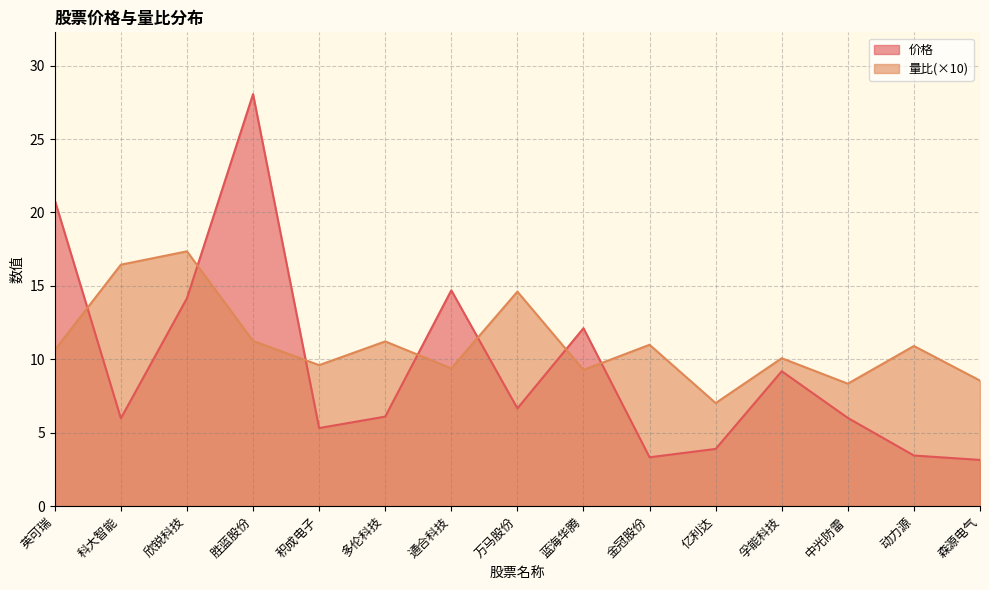

The 量比 series shows 8.3 at 中光防雷. True or false?

True